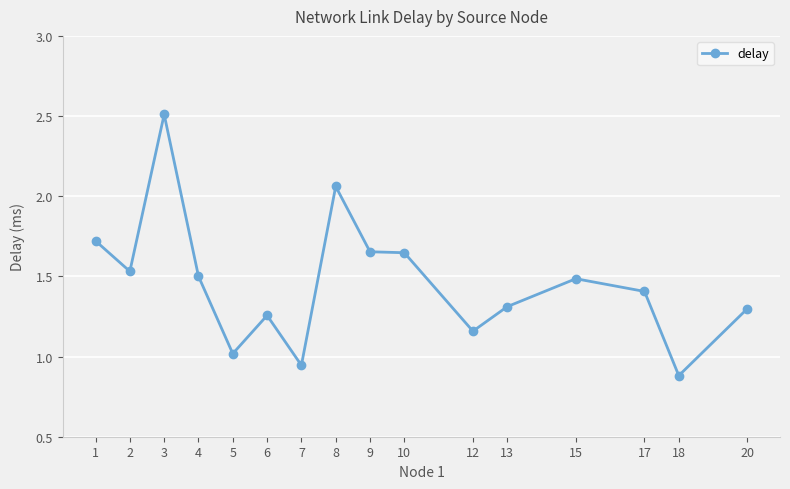

Which category has the highest value across all series?

3